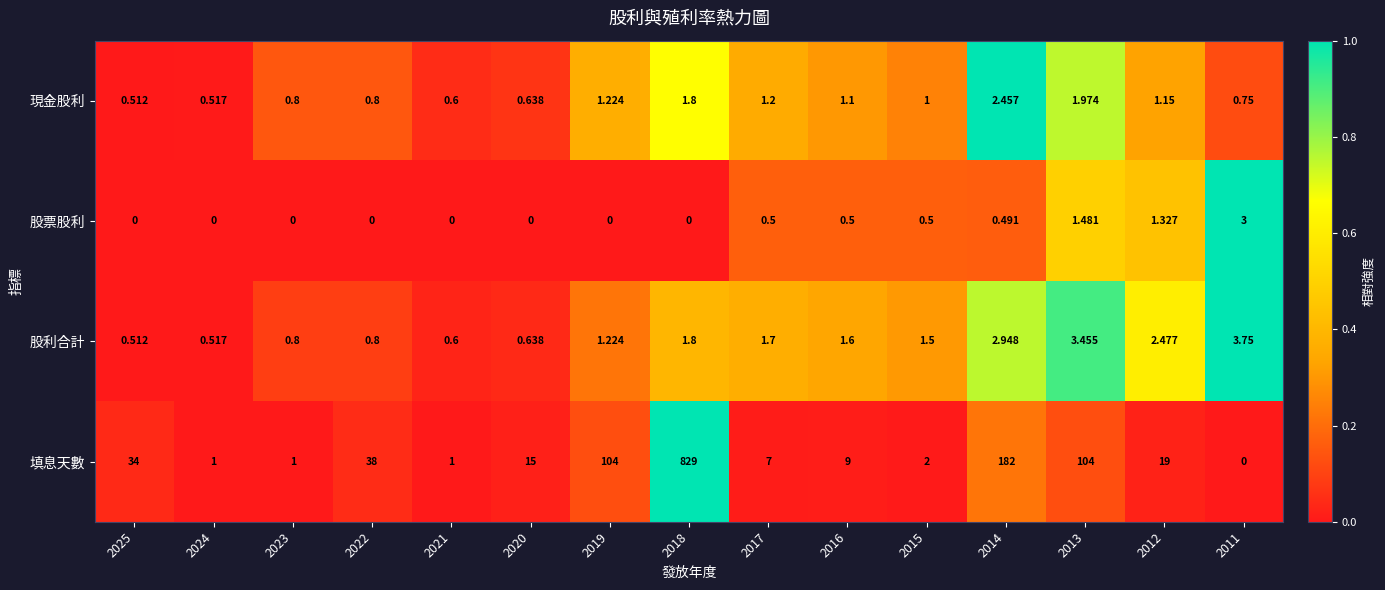

Which series has the largest total across all categories?

填息天數